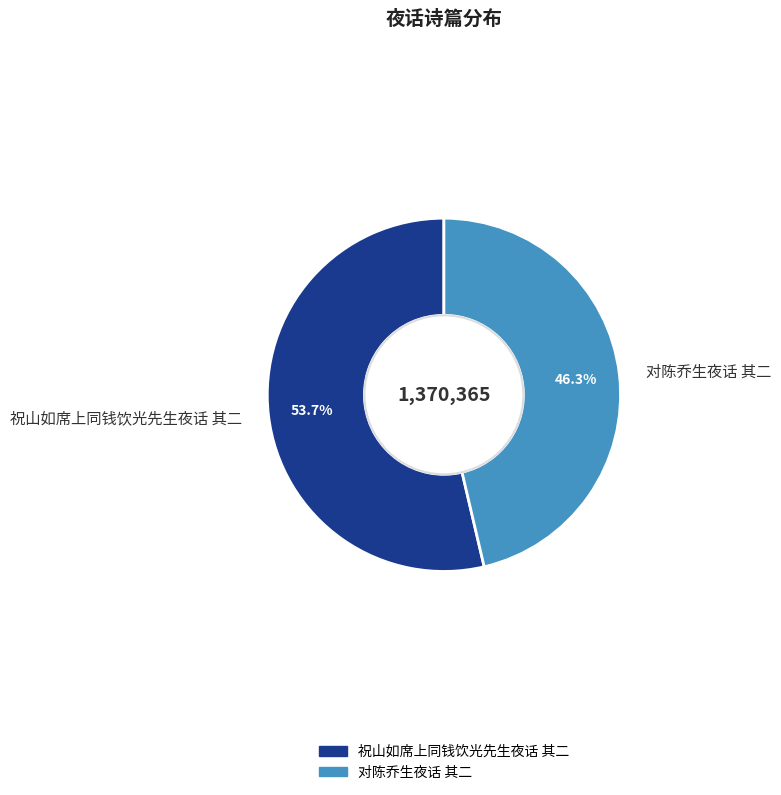

Which category has the biggest portion of the pie?

祝山如席上同钱饮光先生夜话 其二